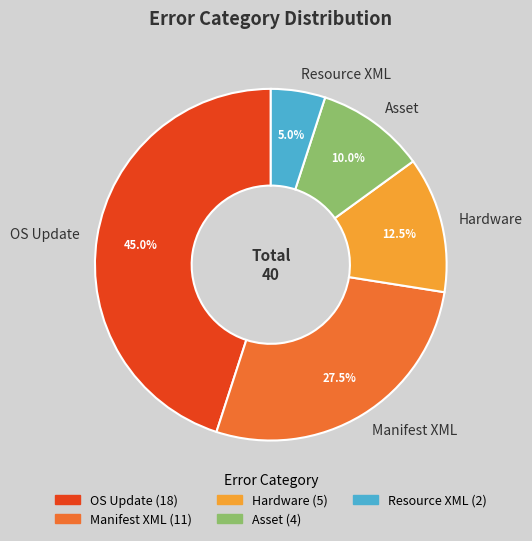

Combined, what portion of the pie is Asset and OS Update?

55.0%